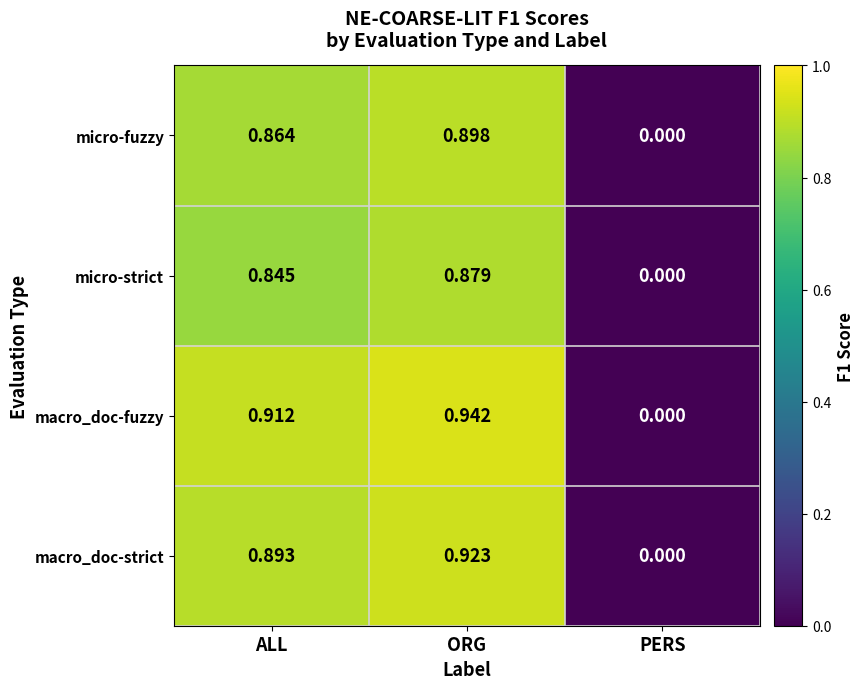

At which label is macro_doc-fuzzy closest to 0?

PERS